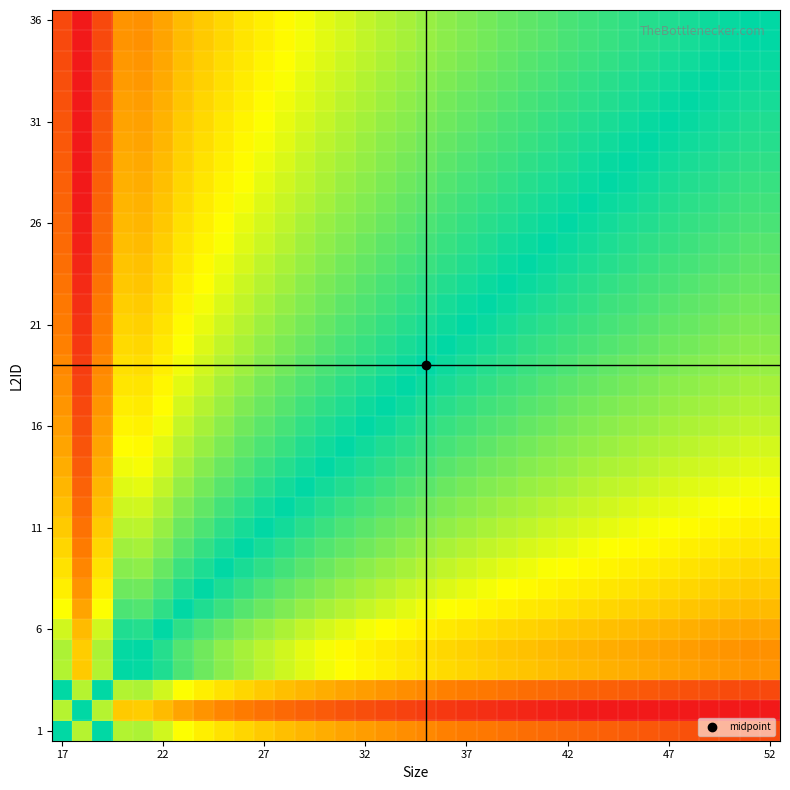

What is the minimum value shown in the chart?

-3.2